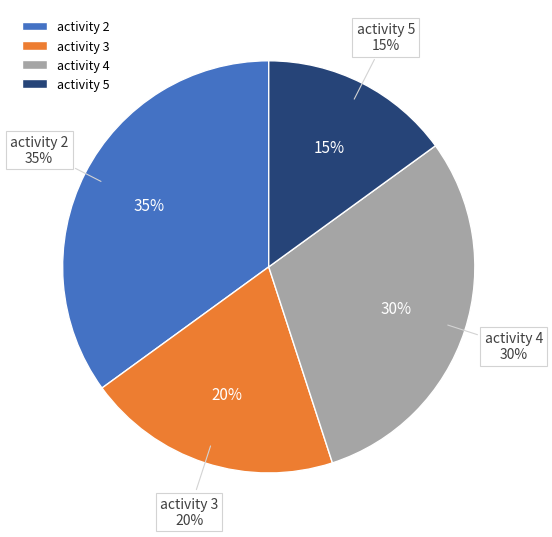

To the nearest percent, what is the difference between the largest and smallest slice percentages?

20%